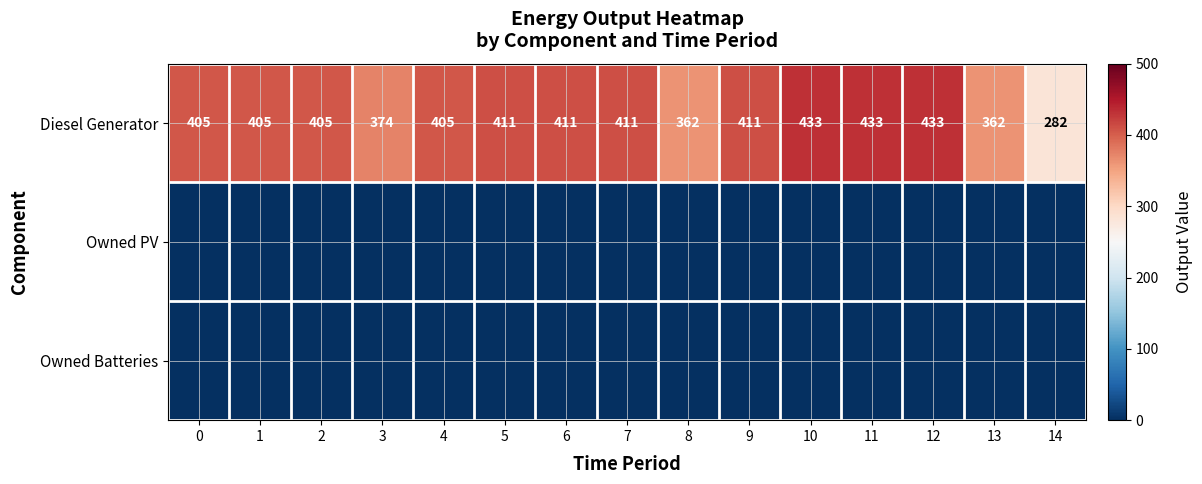

Is it true that Diesel Generator equals 593 at 0?

False